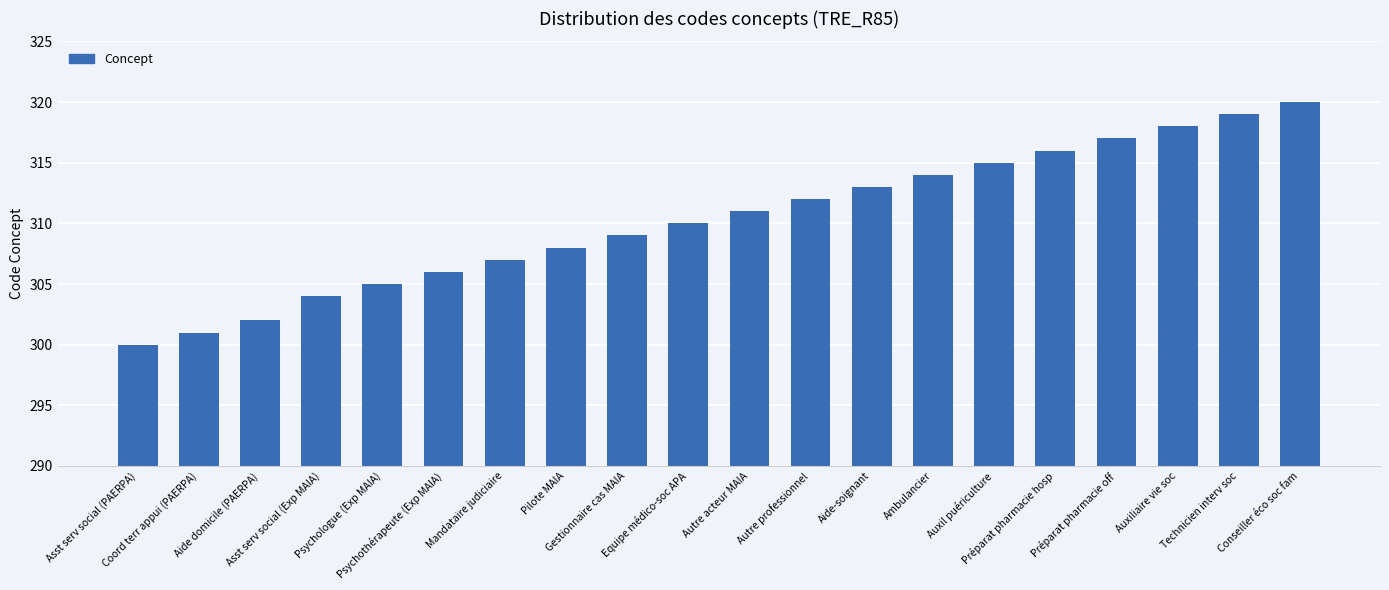

What is the value of the 6th bar from the left?

306